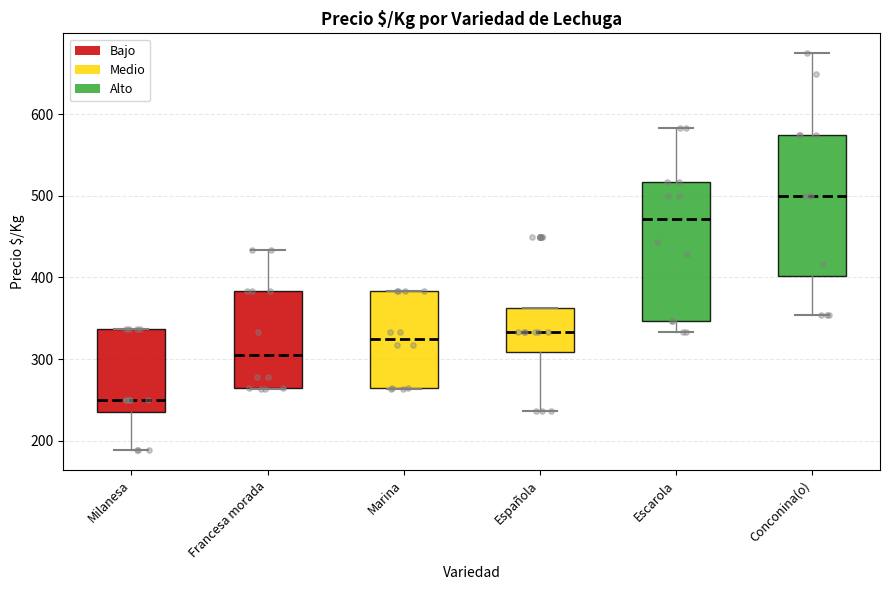

Which box's median line is the lowest?

Milanesa